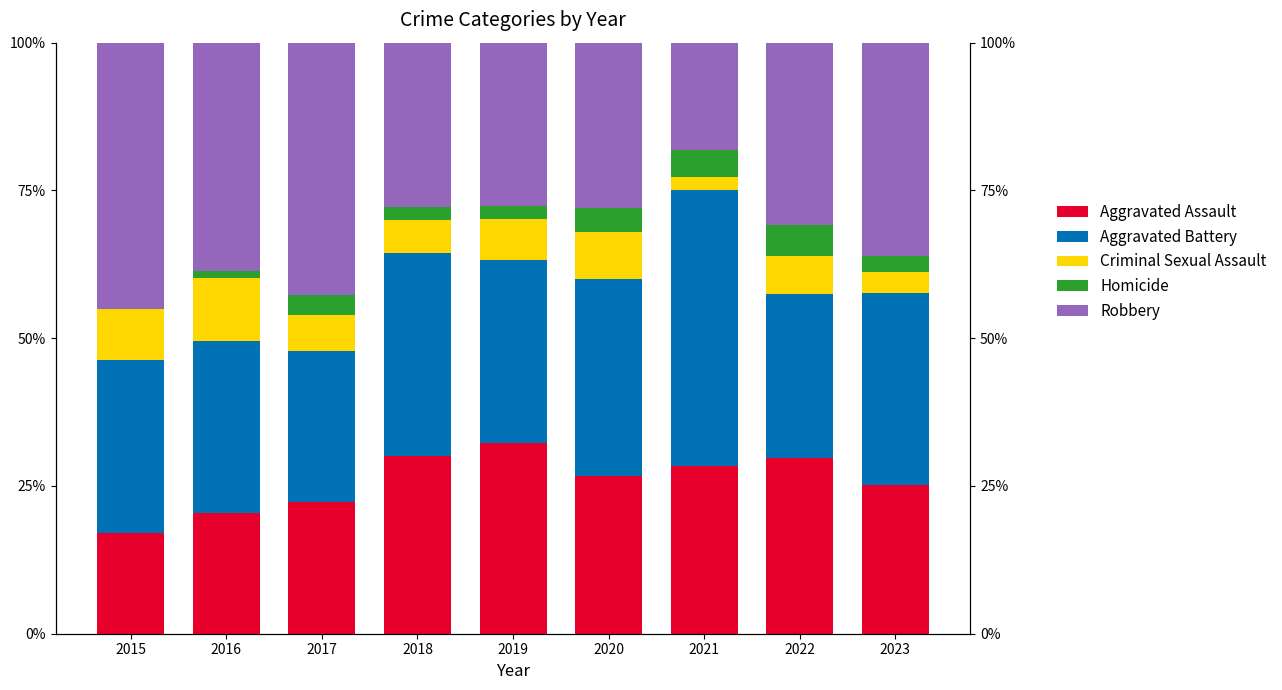

Does the chart contain any negative values?

No